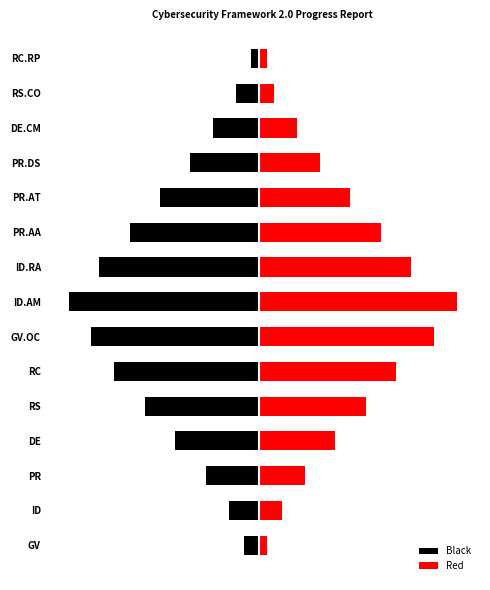

The value of Red at RS is 23. True or false?

False